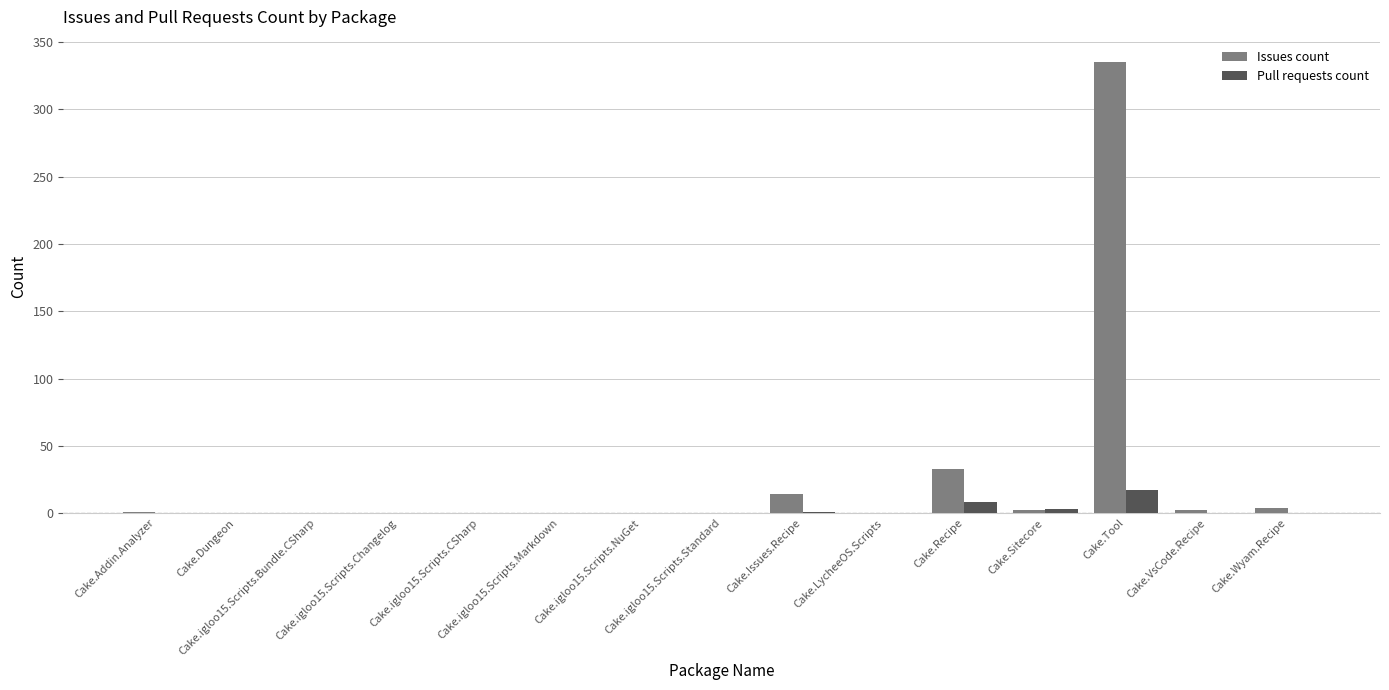

How many data points in Issues count are above 0?

7